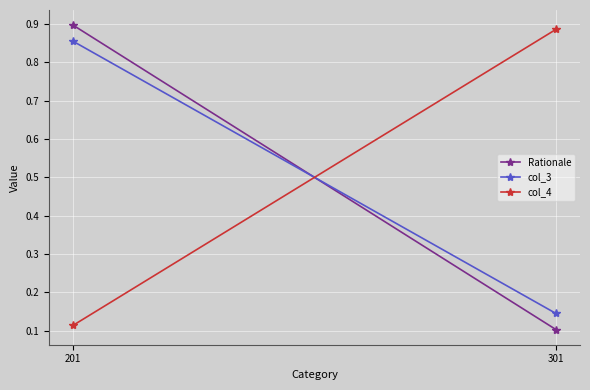

What are all the series names shown in the legend?

Rationale, col_3, col_4